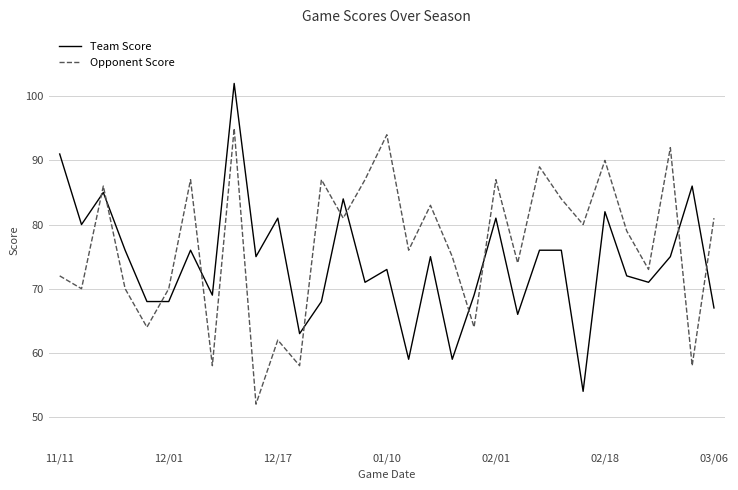

What is the difference between the maximum and minimum values in the Team Score series?

48